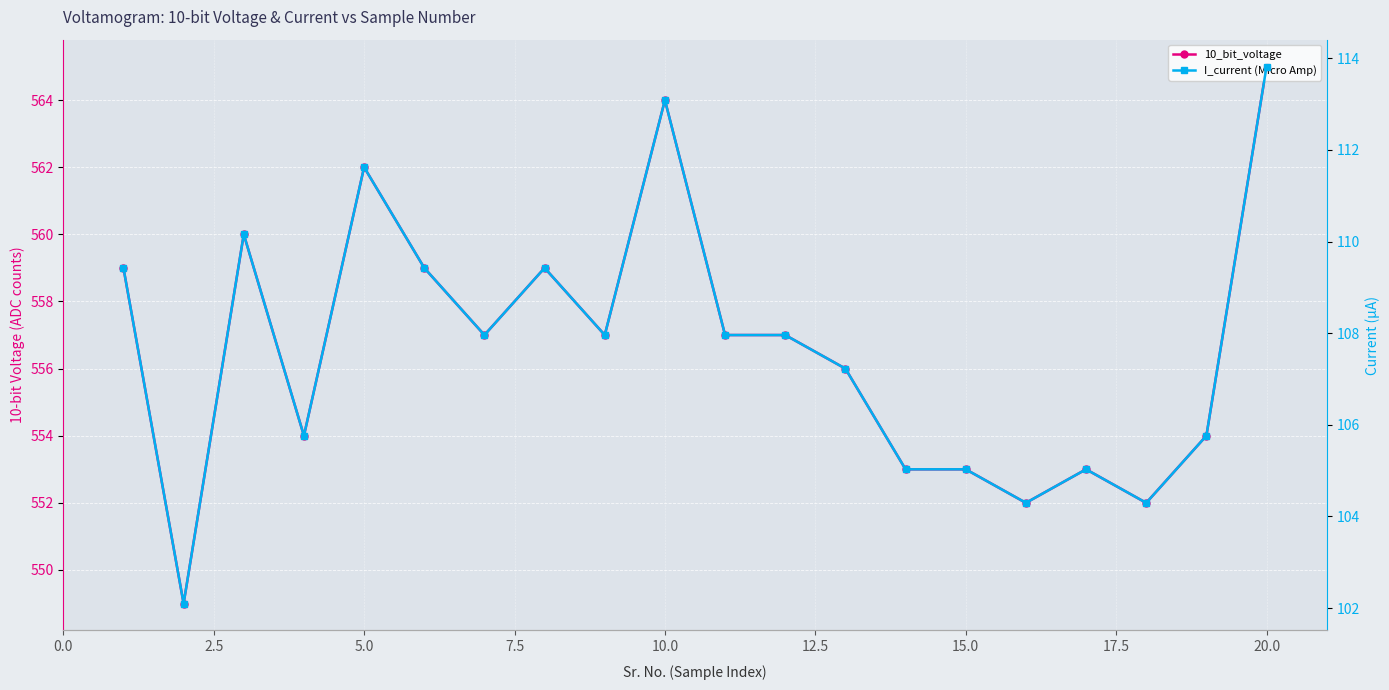

The value of I_current (Micro Amp) at 15.0 is 105.0. True or false?

True